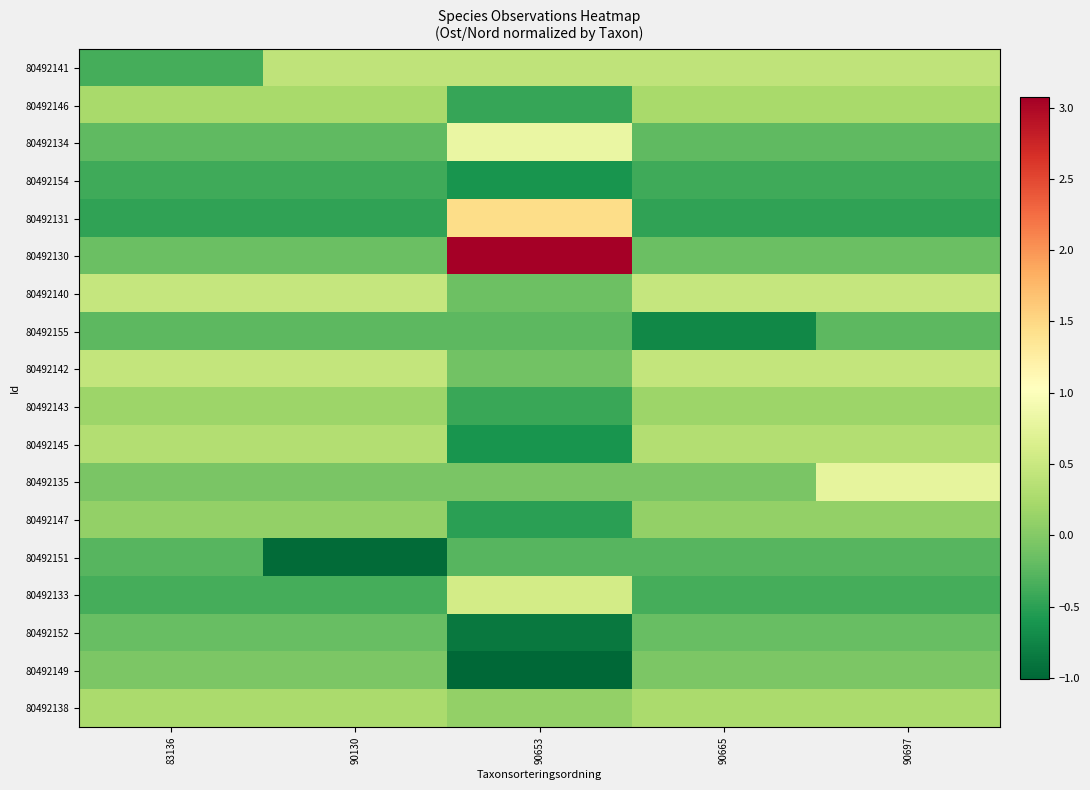

What is the average value of the 80492154 series?

-0.4